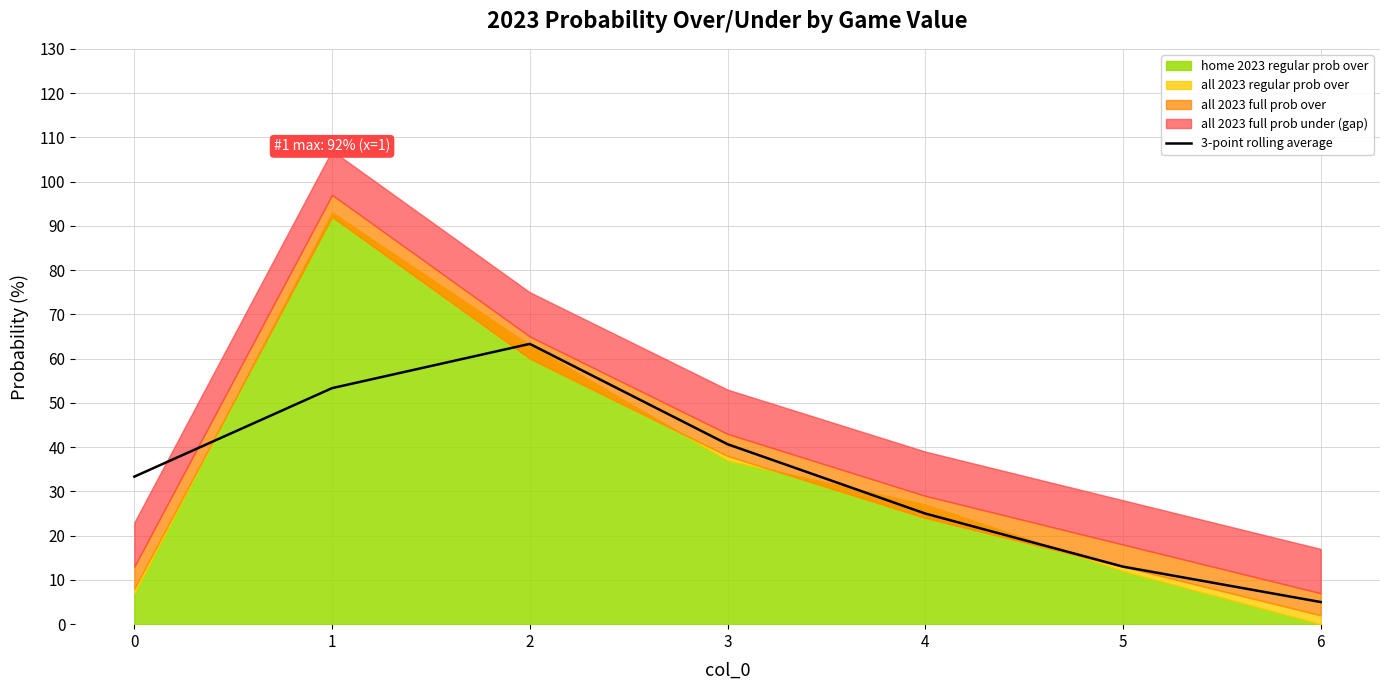

What is the sum of all values?

233.7